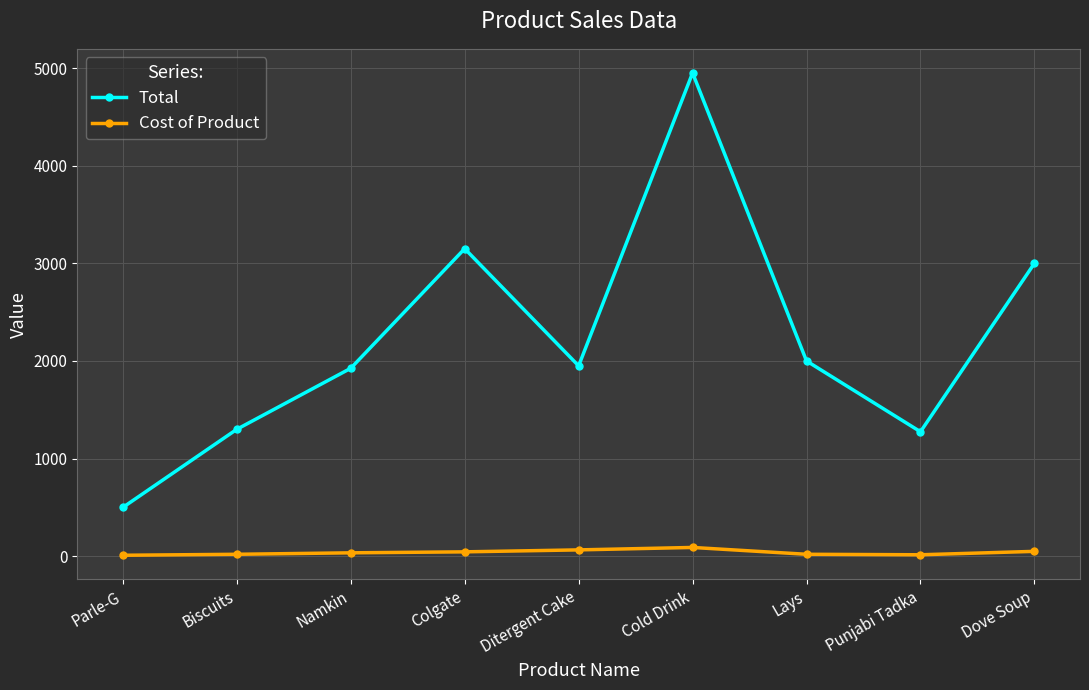

How many lines are shown in the chart?

2